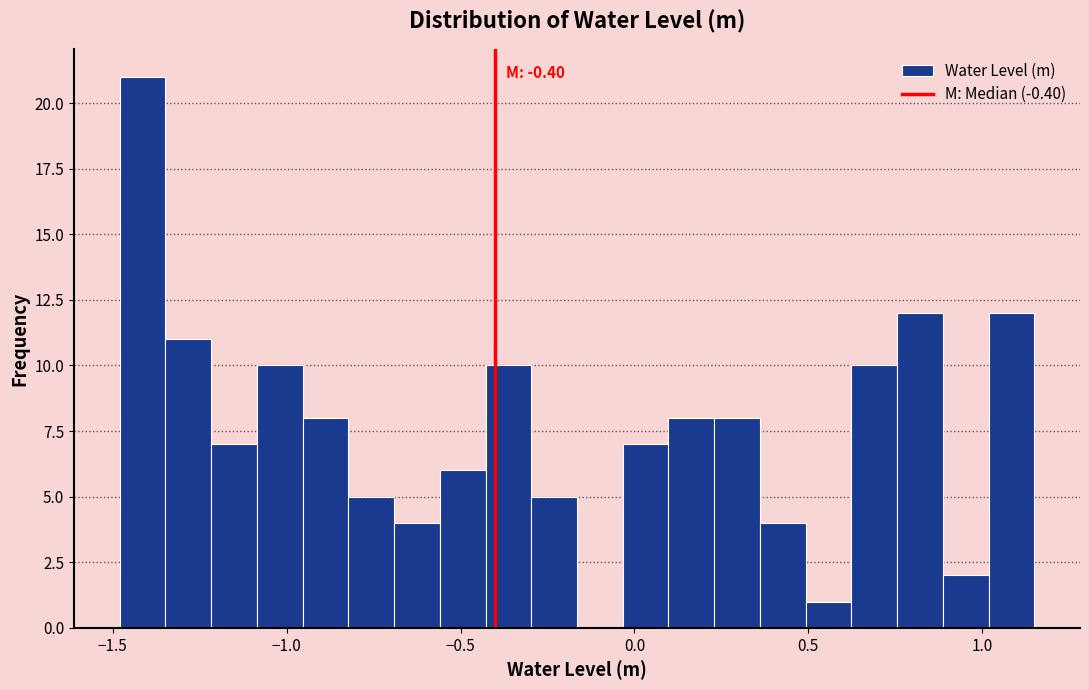

Around what value on the x-axis is the tallest bar? Give the approximate position of its centre, as read against the axis.

-1.40